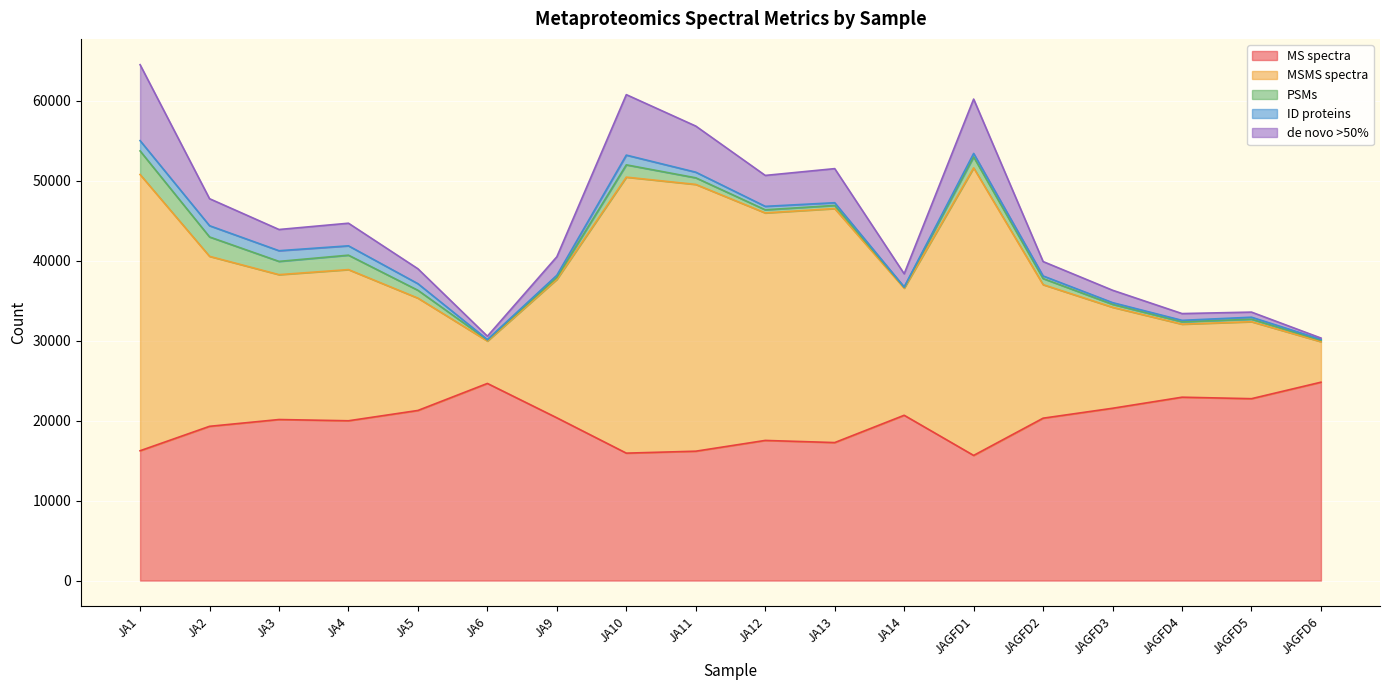

What is the label of the 14th point from the left?

JAGFD2